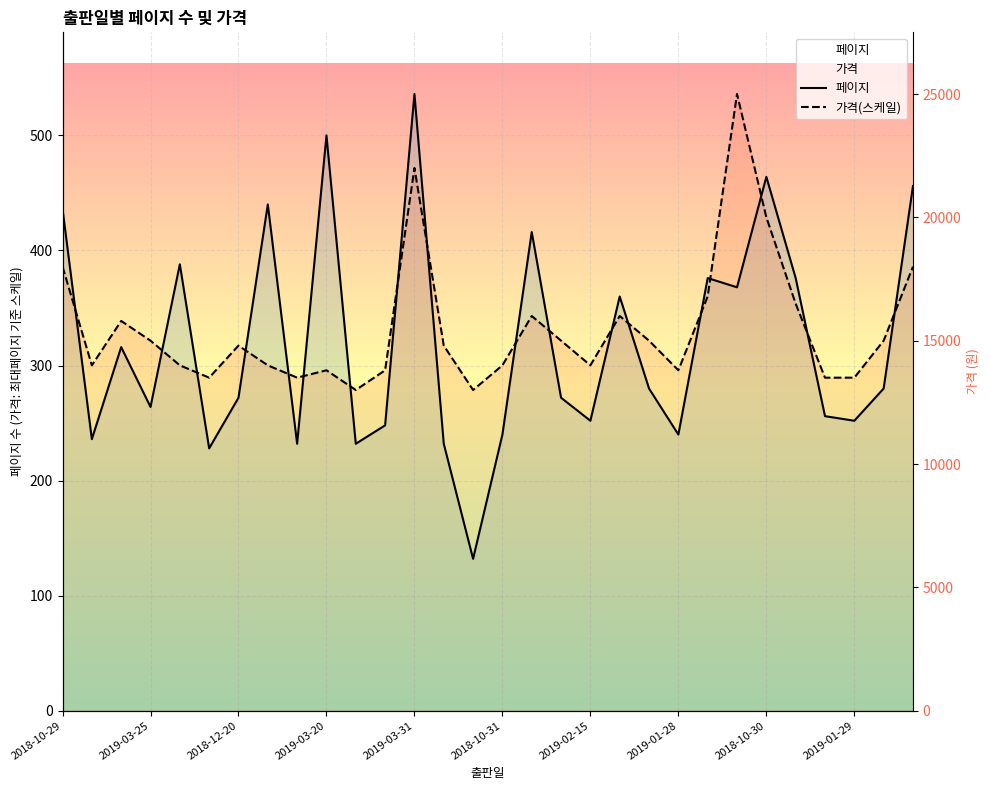

What is the greatest value displayed?

536.0